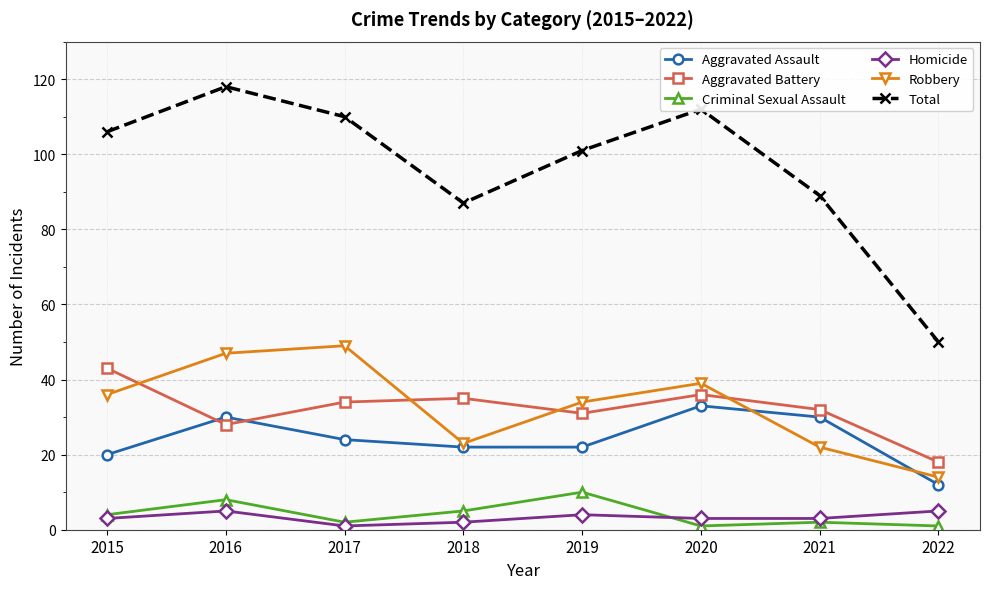

Between 2019 and 2022, which series saw the biggest shift?

Total